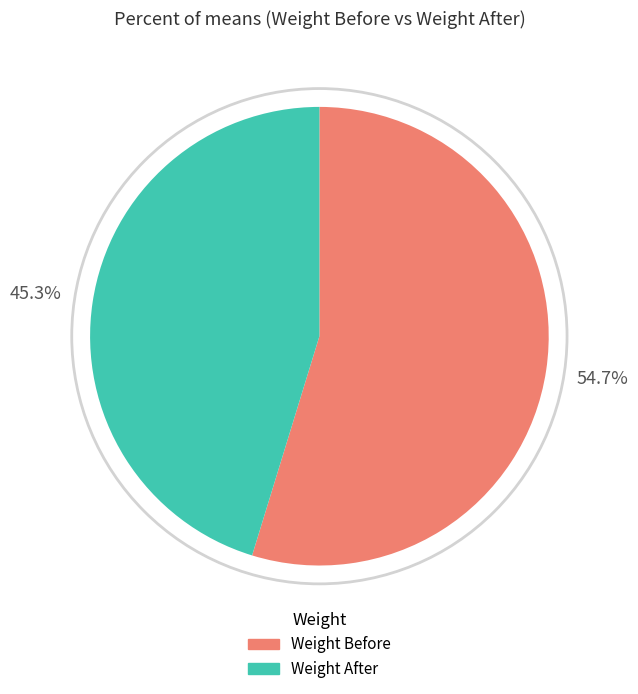

How many segments does this pie chart have?

2